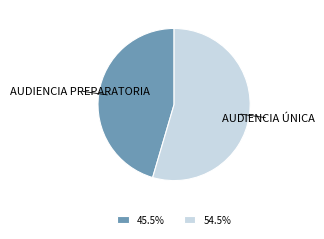

Do 45.5% and 54.5% together represent more than half of the pie?

Yes